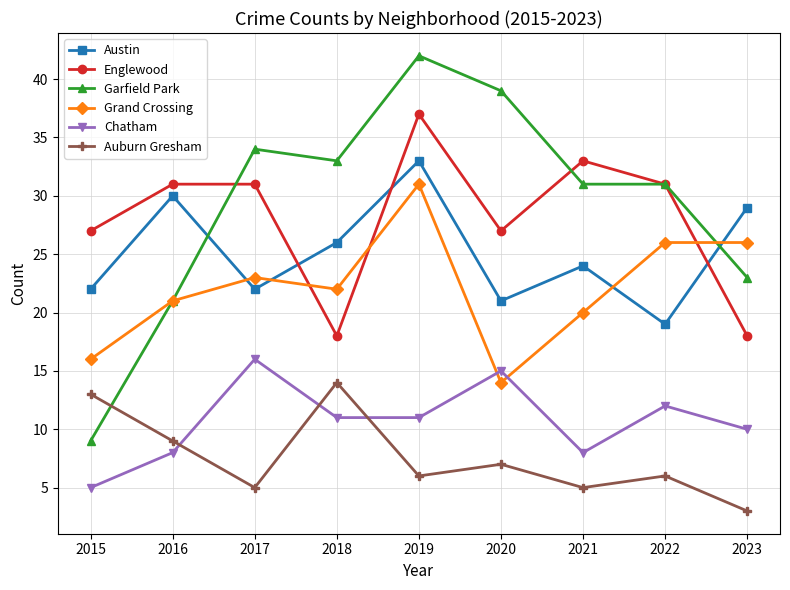

What is the difference between the second highest and minimum values in the Chatham series?

10